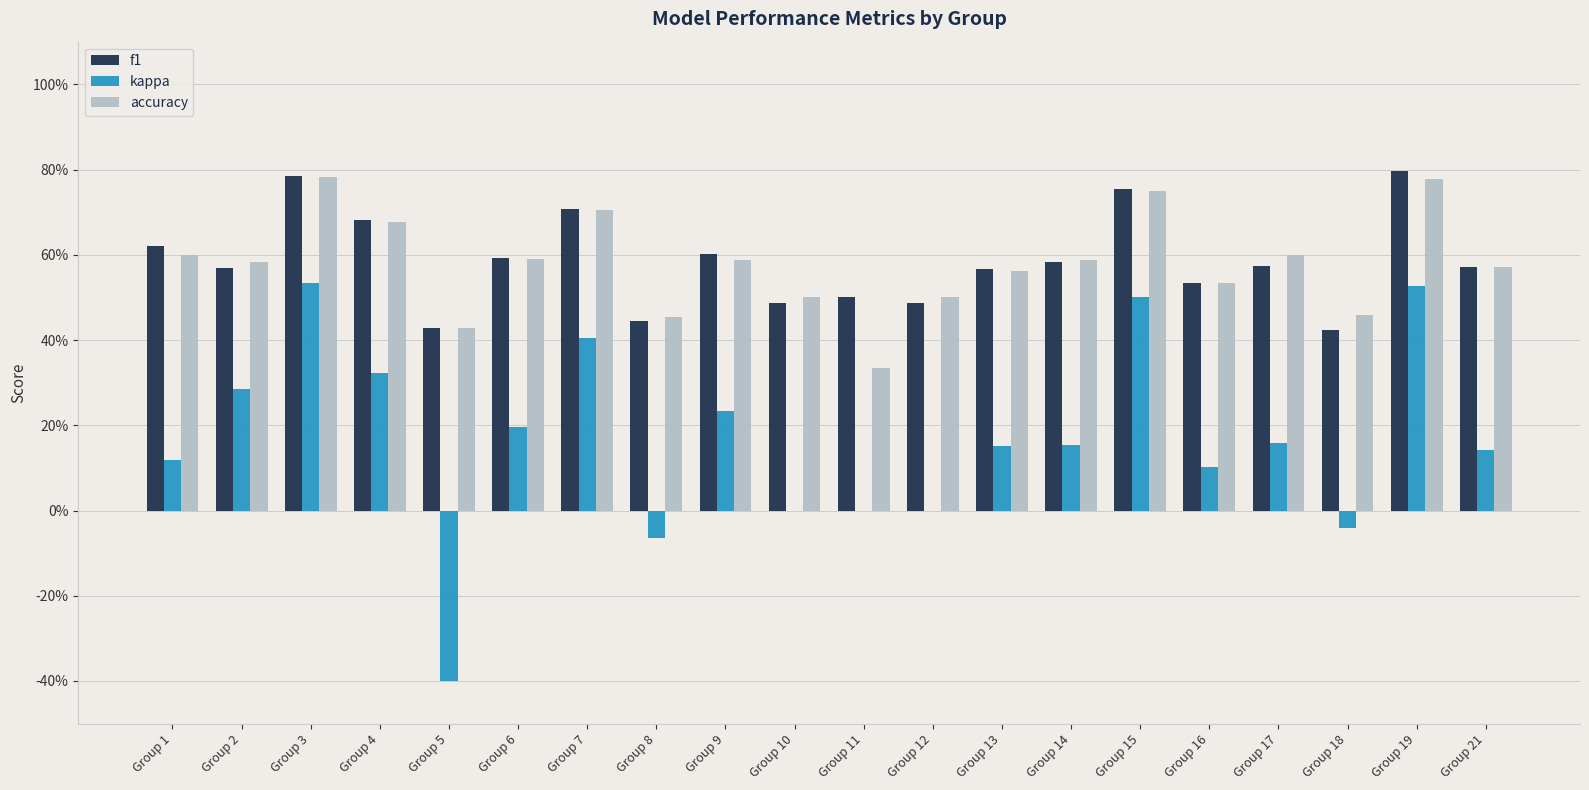

What is the approximate value of accuracy at Group 16?

0.5